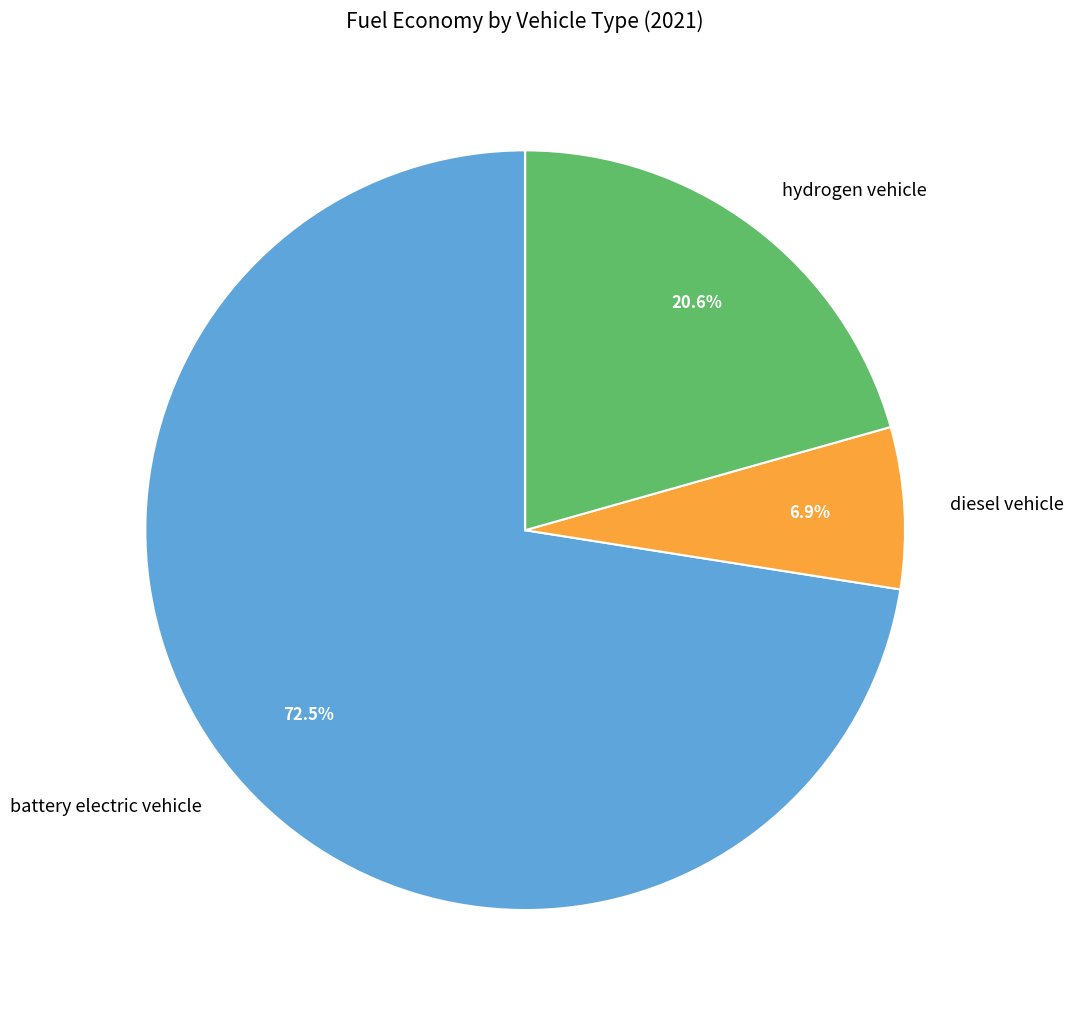

Is diesel vehicle the majority of the pie?

No